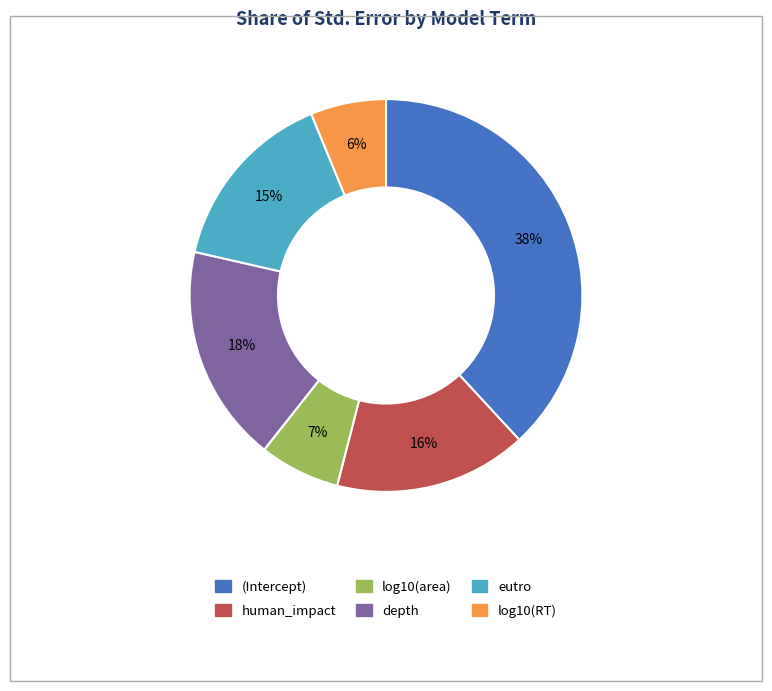

To the nearest percent, what percentage of the pie is (Intercept)?

38%